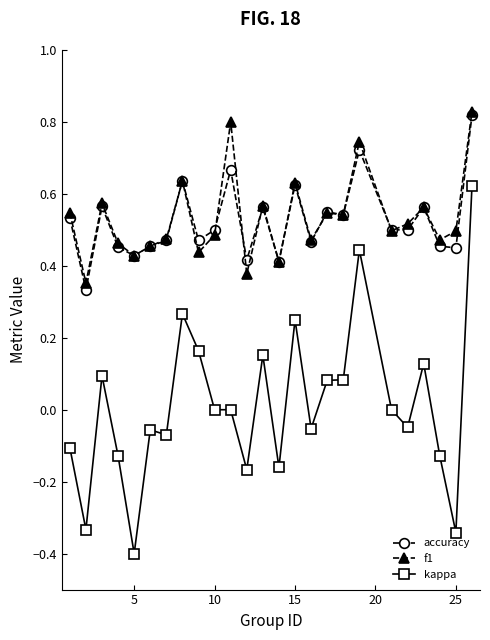

What is the minimum value shown in the chart?

-0.4